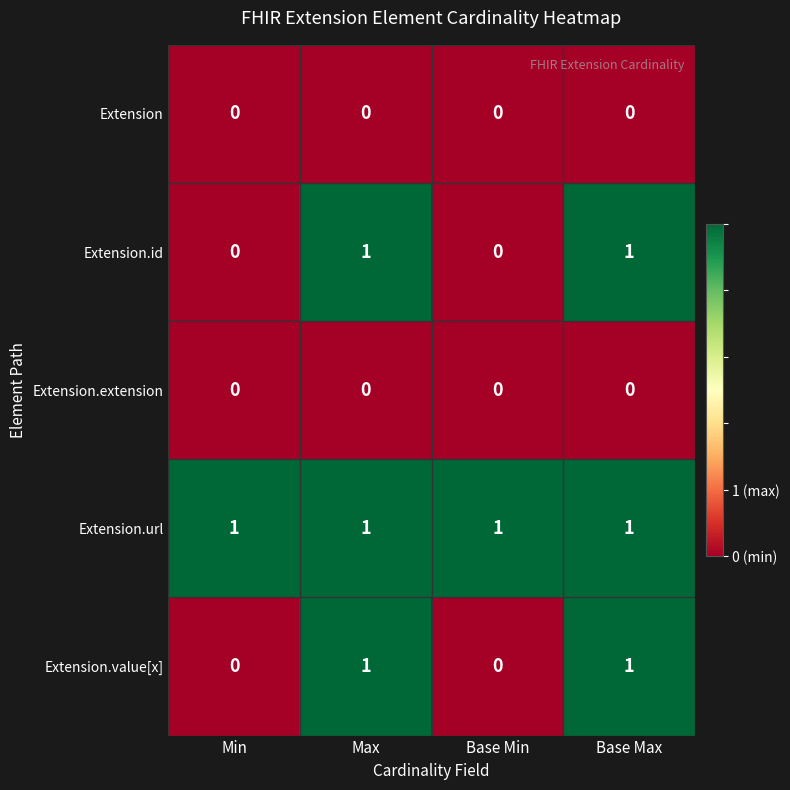

The Extension.id series shows 1 at Base Max. True or false?

True